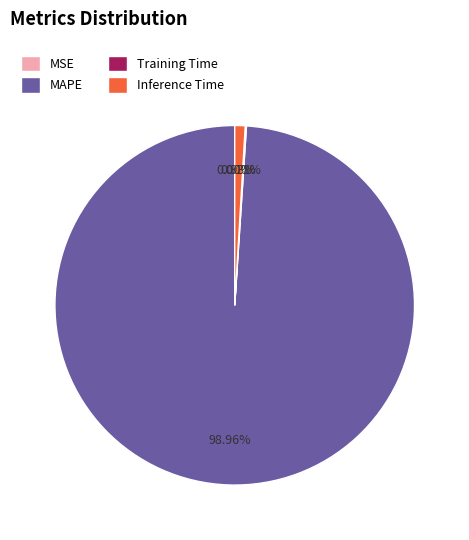

Which slice is the largest?

MAPE